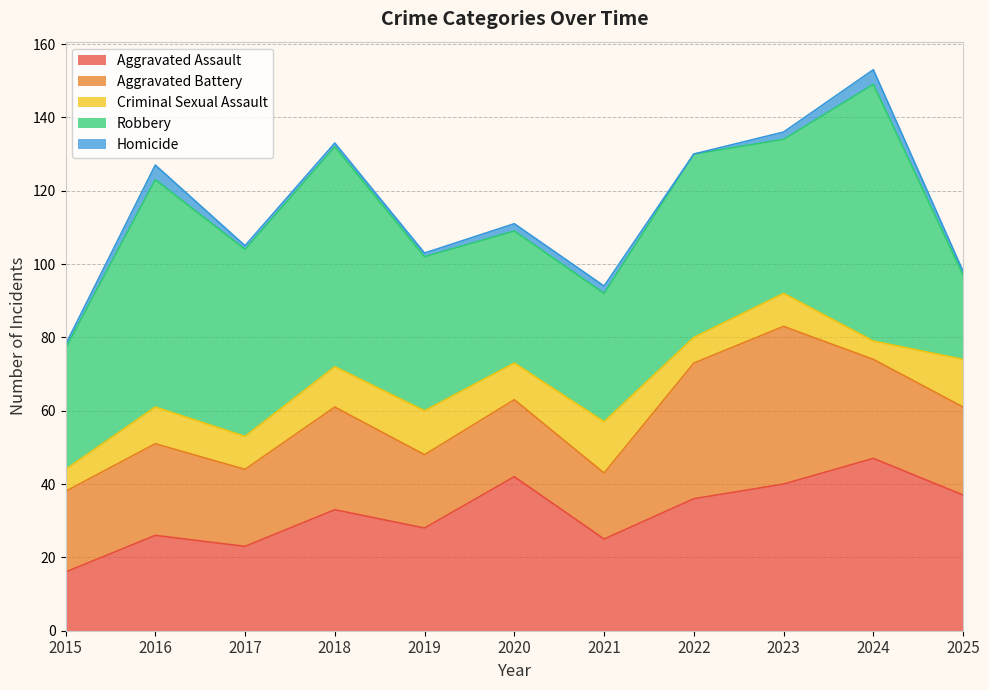

Reading right to left, what are all the values shown in this chart?

Aggravated Assault: 2025=37	2024=47	2023=40	2022=36	2021=25	2020=42	2019=28	2018=33	2017=23	2016=26	2015=16
Aggravated Battery: 2025=24	2024=27	2023=43	2022=37	2021=18	2020=21	2019=20	2018=28	2017=21	2016=25	2015=22
Criminal Sexual Assault: 2025=13	2024=5	2023=9	2022=7	2021=14	2020=10	2019=12	2018=11	2017=9	2016=10	2015=6
Robbery: 2025=23	2024=70	2023=42	2022=50	2021=35	2020=36	2019=42	2018=60	2017=51	2016=62	2015=33
Homicide: 2025=1	2024=4	2023=2	2022=0	2021=2	2020=2	2019=1	2018=1	2017=1	2016=4	2015=1